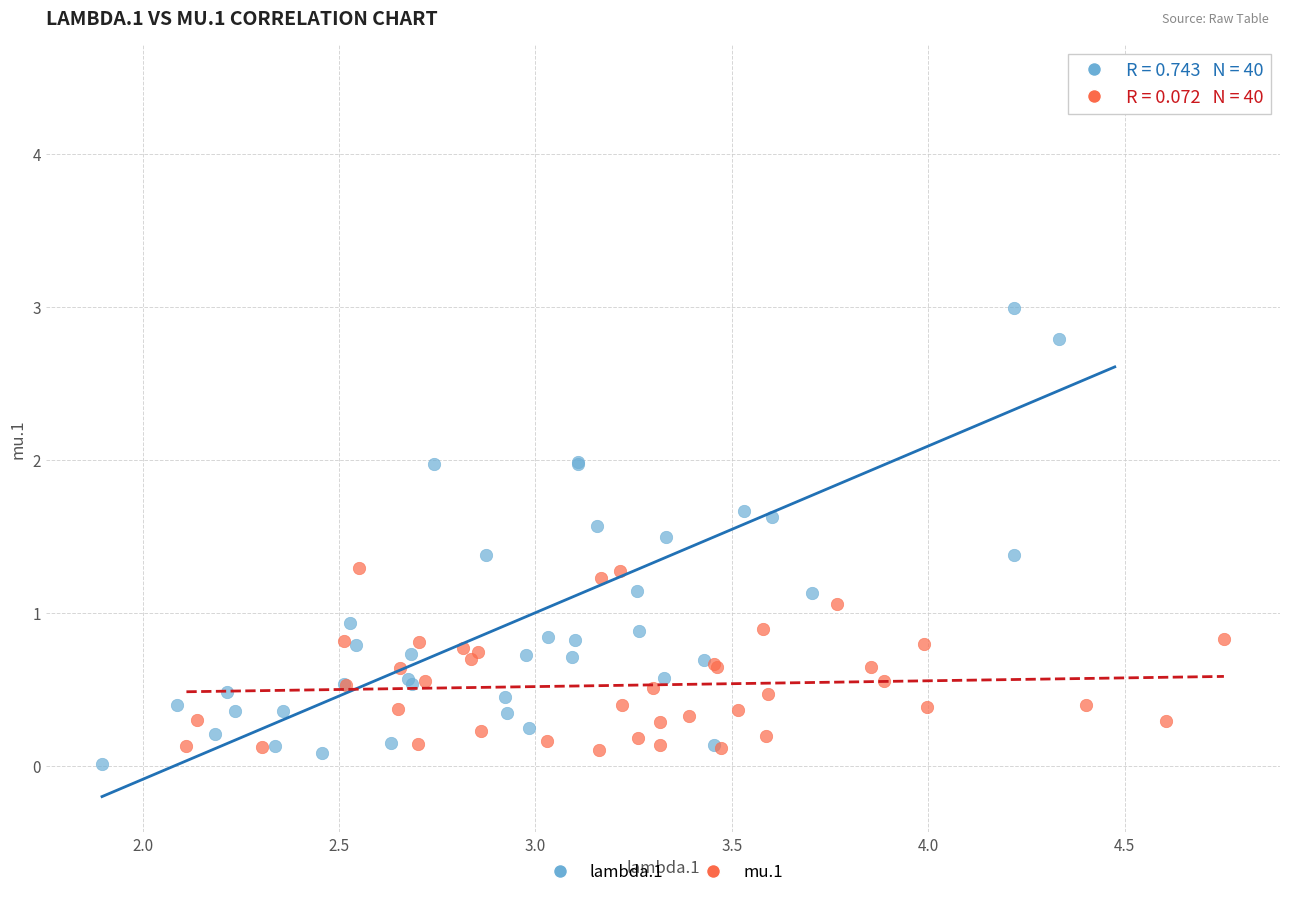

Which series has the largest Y range (max minus min)?

lambda.1